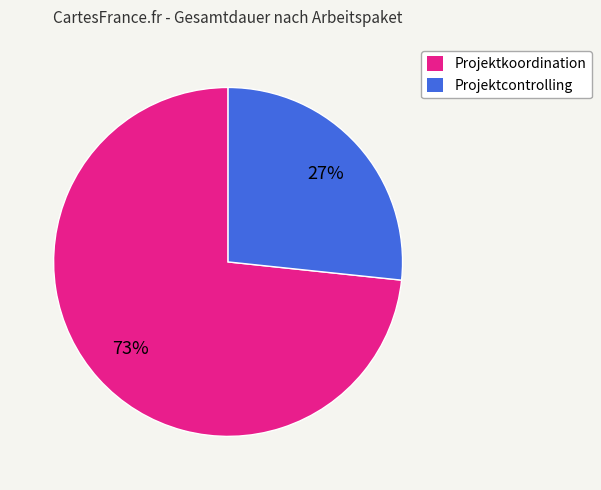

What percentage is the Projektcontrolling slice, to the nearest percent?

27%